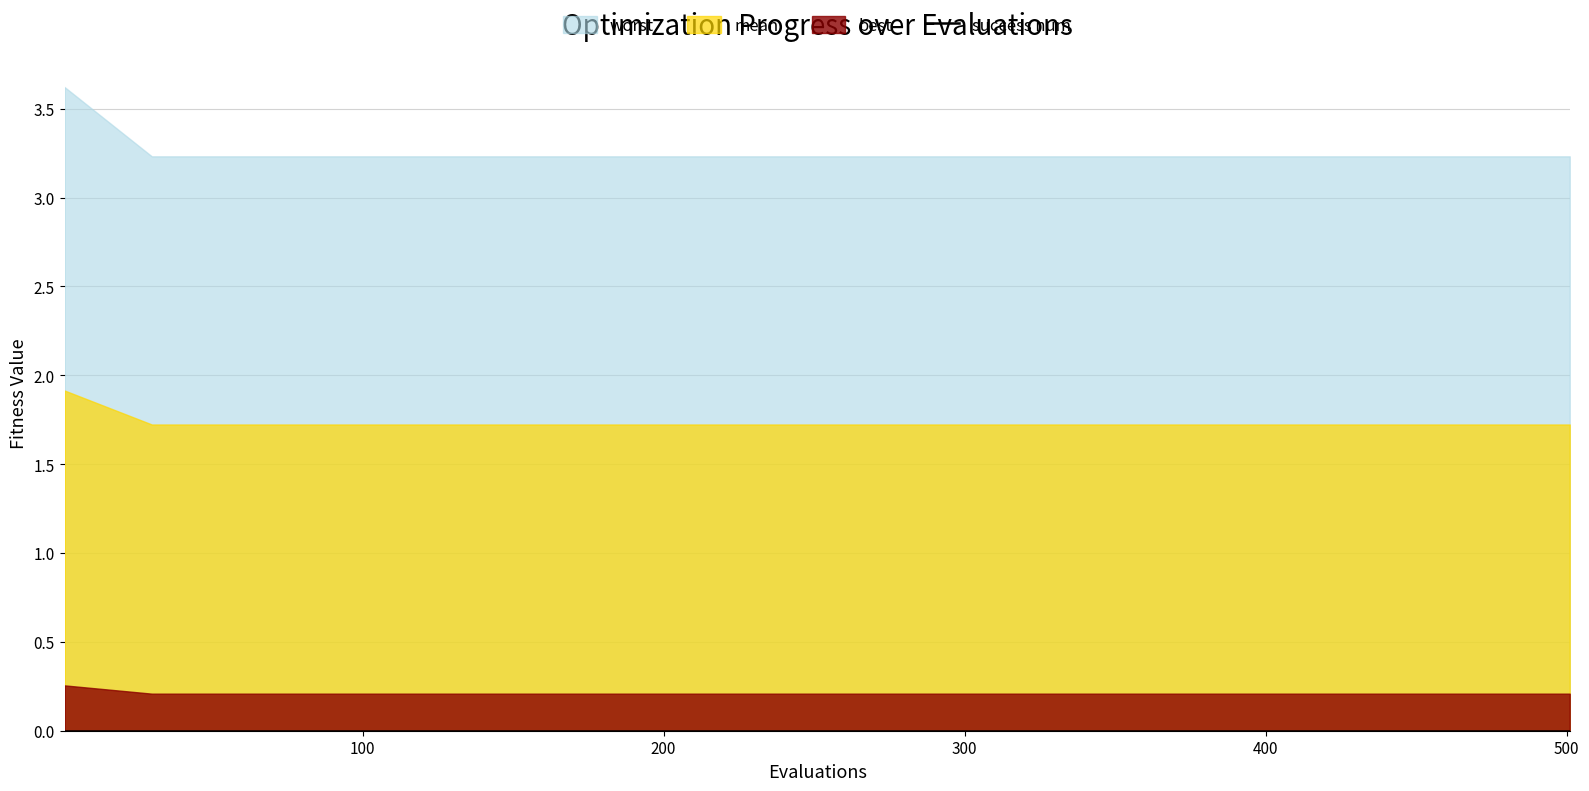

Between evals and mean, which series saw the biggest shift?

evals